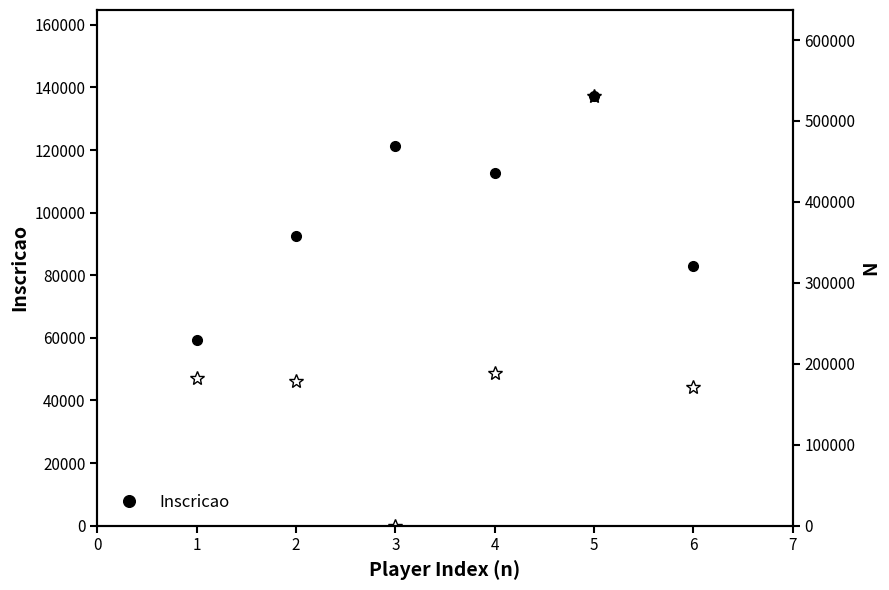

What is the value of the Inscricao point at the 5th from the left?

137279